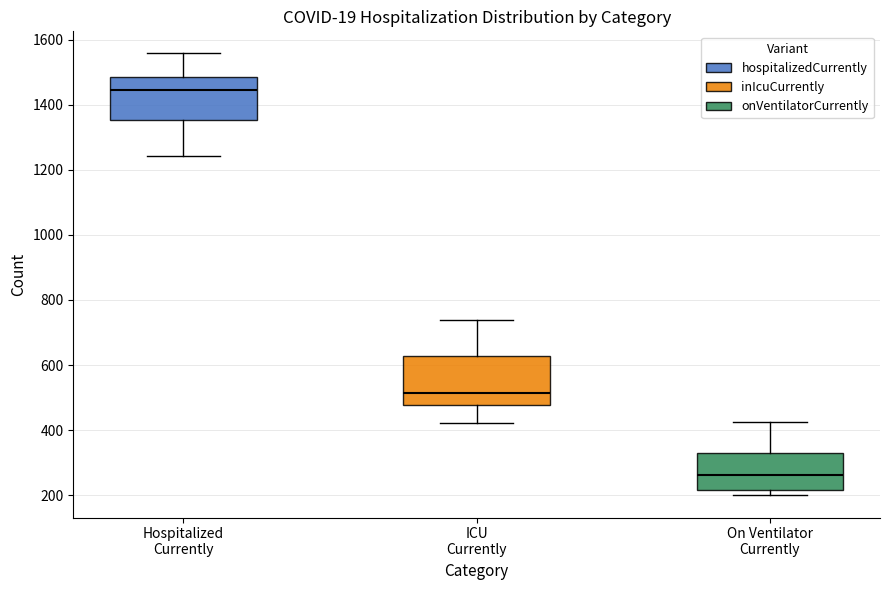

Reading left to right, read every box against the y-axis: the position of its median line, the range the box covers, and the ends of its whiskers. The values are not printed on the chart, so give them approximately, as read against the axis.

Hospitalized Currently: median 1440, box 1360 to 1480, whiskers 1240 to 1560
ICU Currently: median 520, box 480 to 620, whiskers 420 to 740
On Ventilator Currently: median 260, box 220 to 320, whiskers 200 to 420